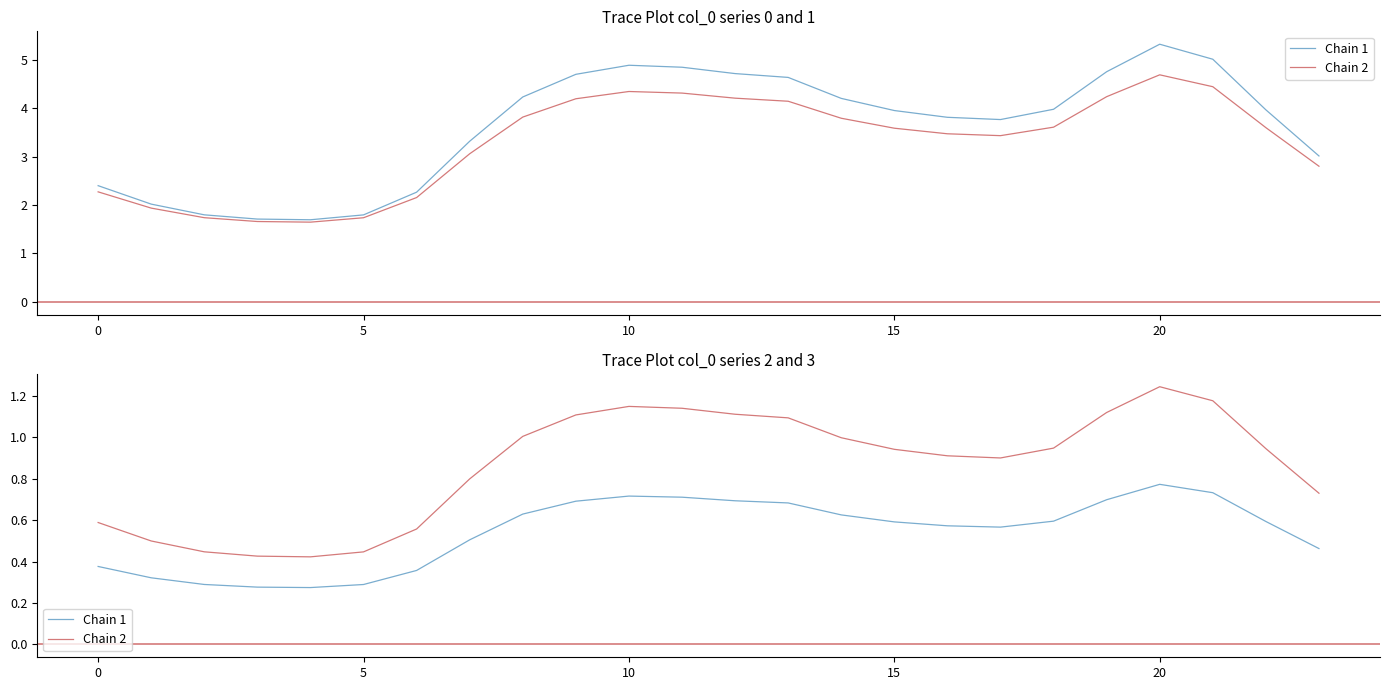

Read the Chain 2 value at 5.

0.4